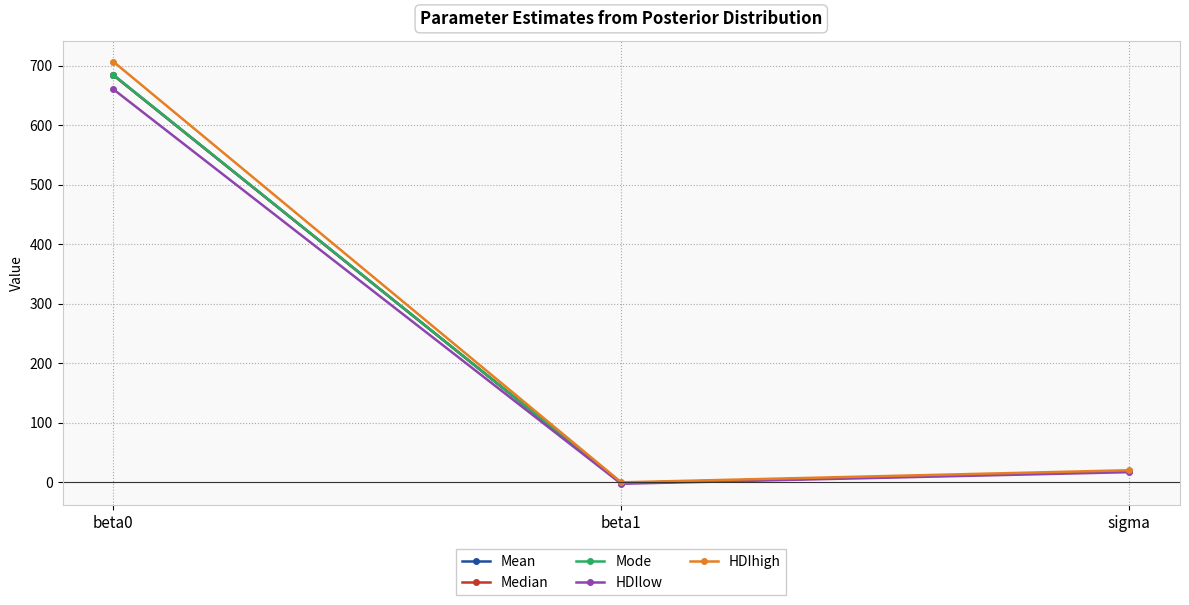

What is the label of the 3rd point from the right?

beta0